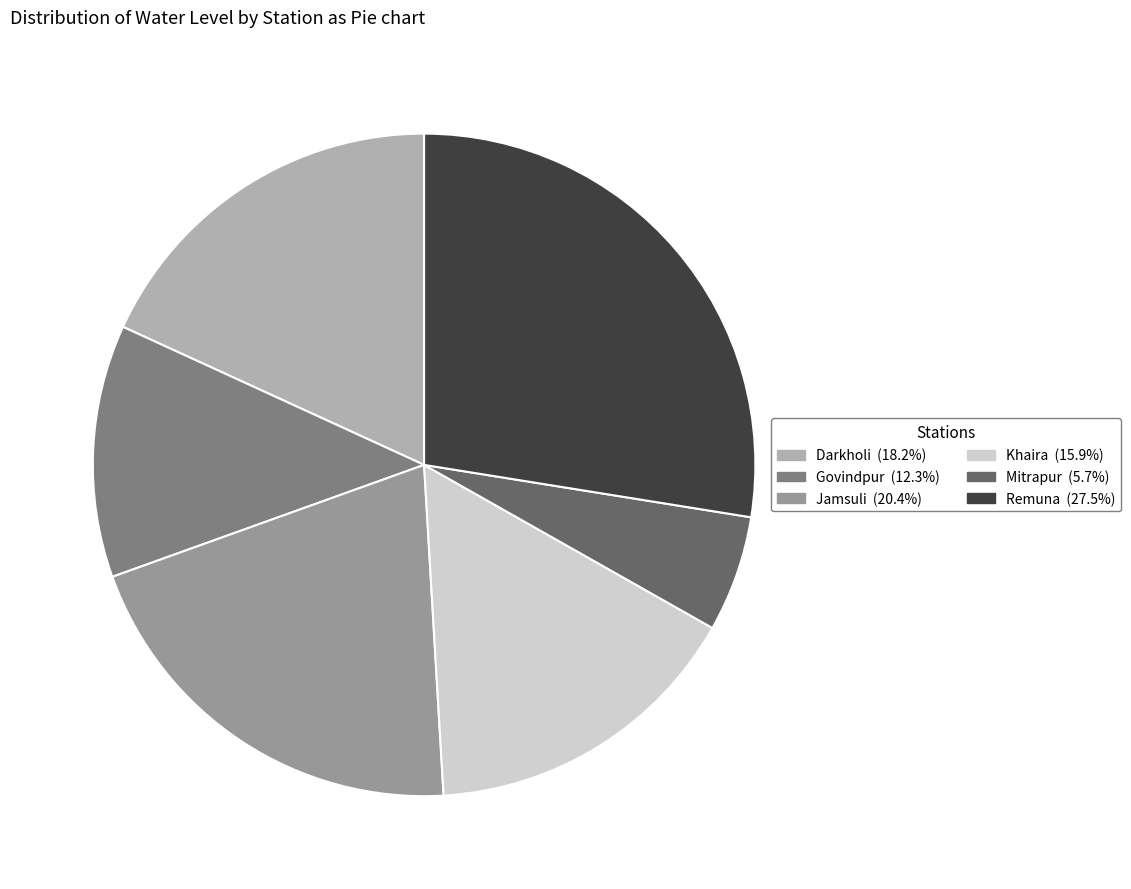

How many slices are in this pie chart?

6